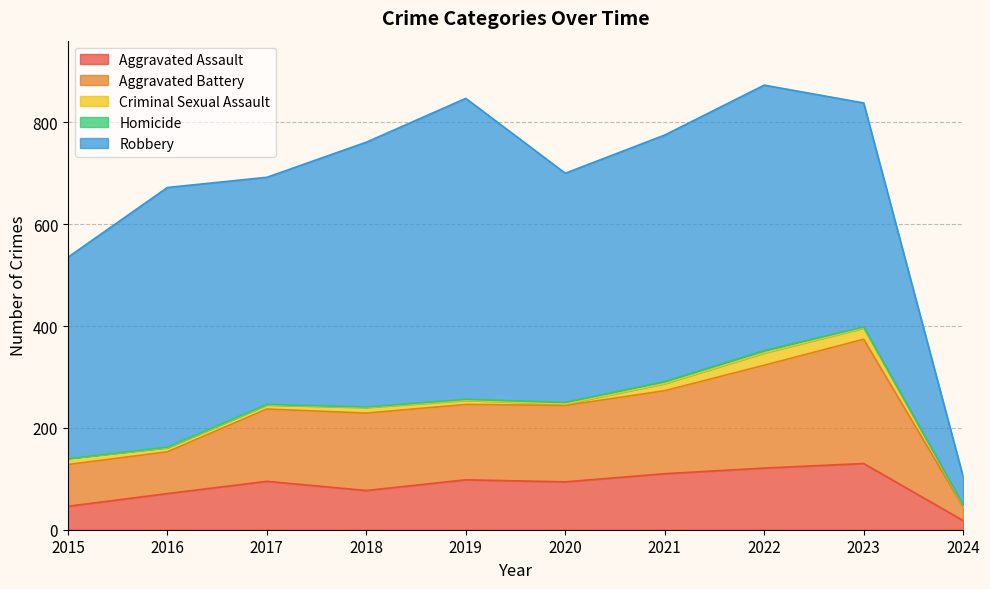

Which series has the widest spread of values?

Robbery